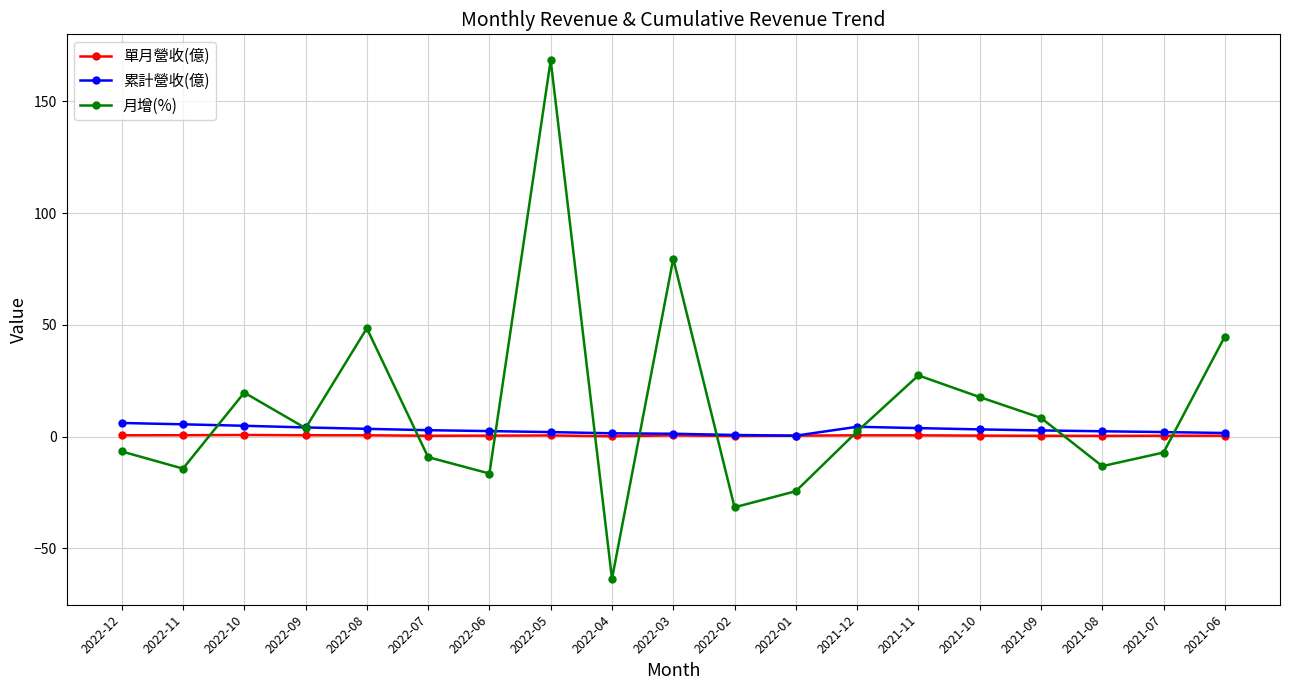

True or false: 單月營收(億) has more than 2 points higher than both neighbors.

True